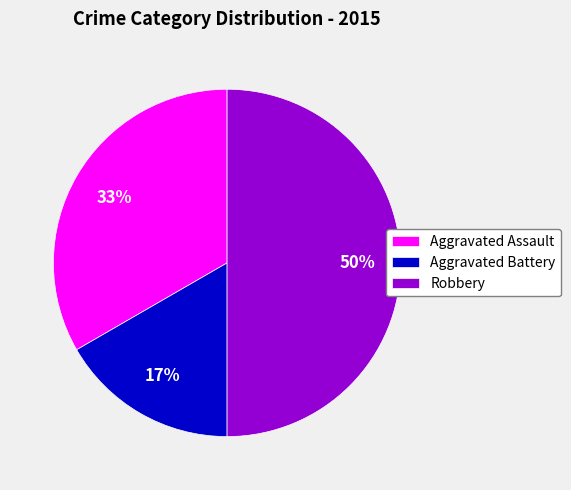

To the nearest percent, what percentage of the pie is Aggravated Assault?

33%